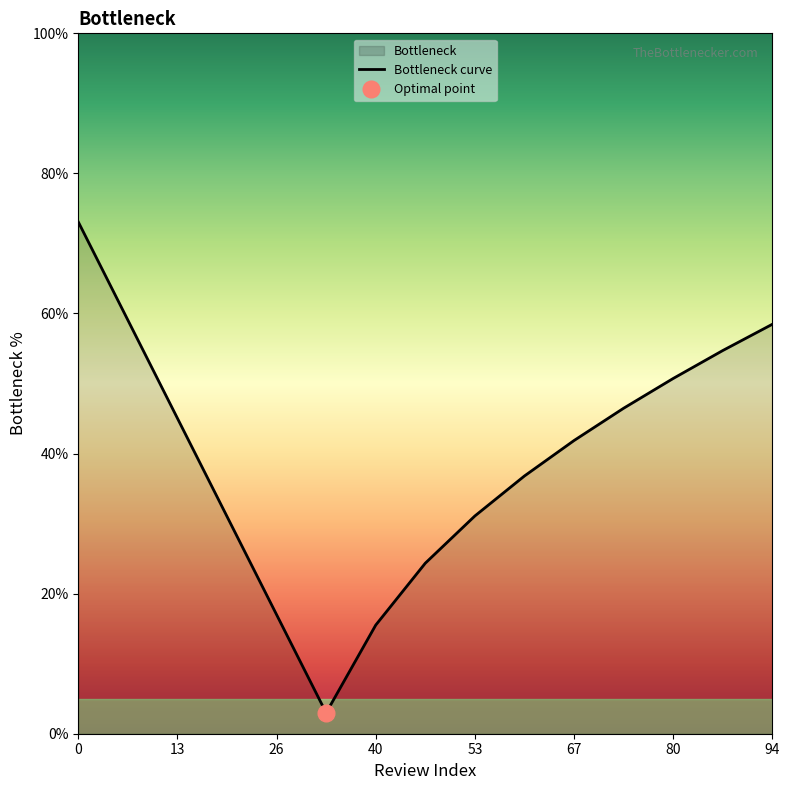

The value of Bottleneck curve at 67 is 12.0. True or false?

False